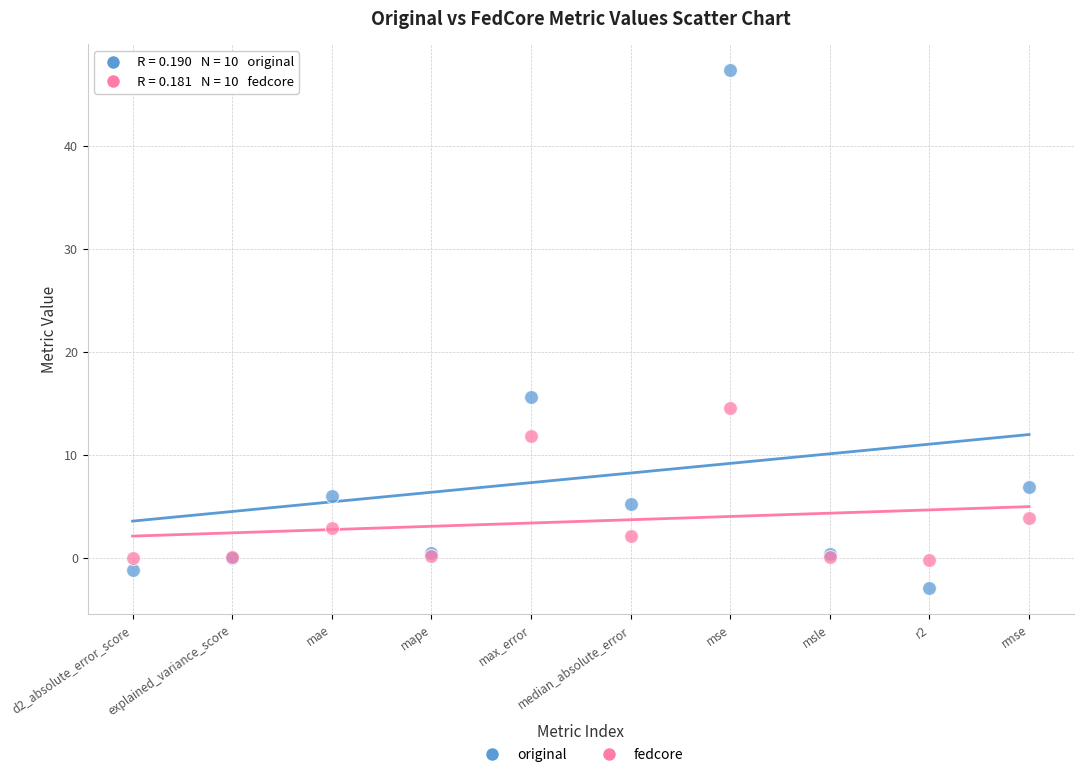

Which series reaches the maximum Y coordinate?

original